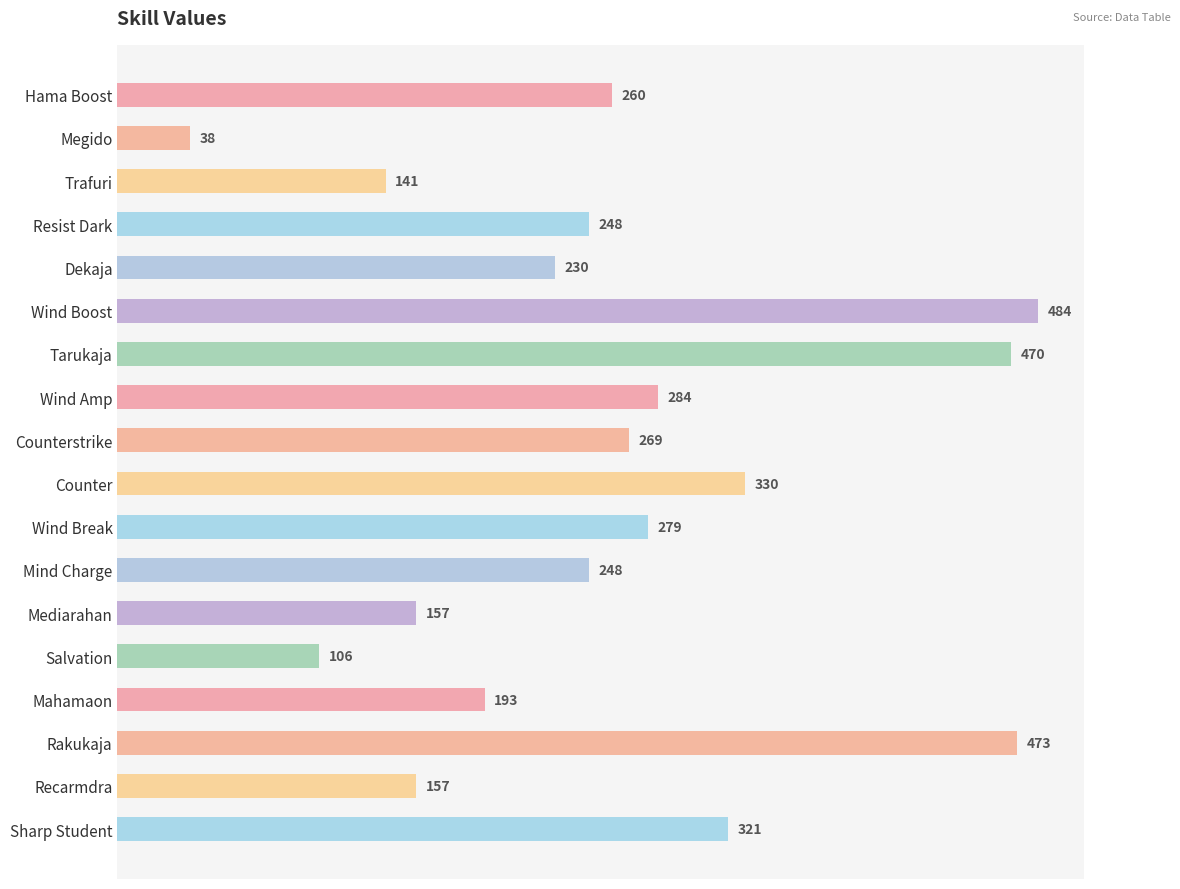

What is the value of the 15th bar from the top?

193